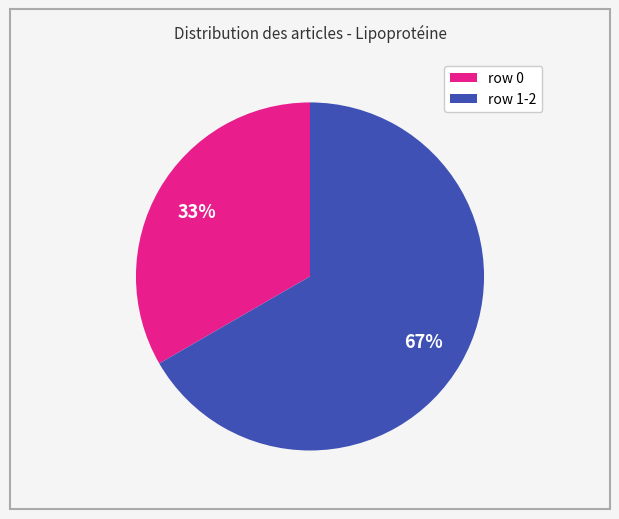

To the nearest percent, what is the average slice percentage?

50%